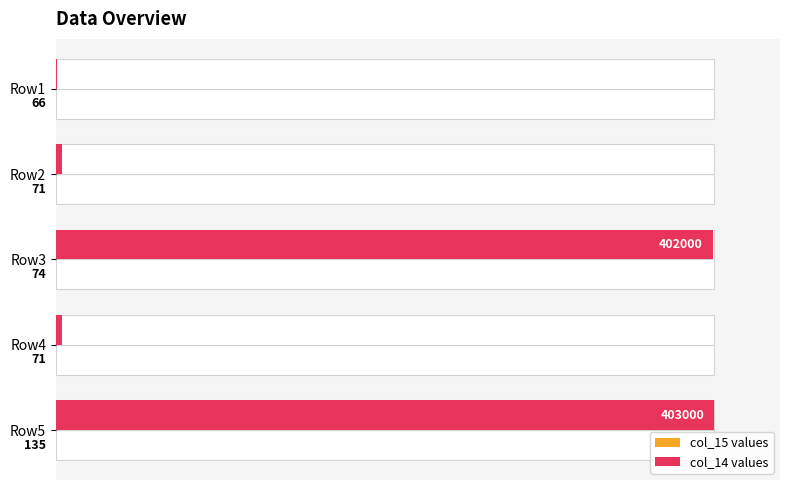

Are the bars horizontal?

Yes